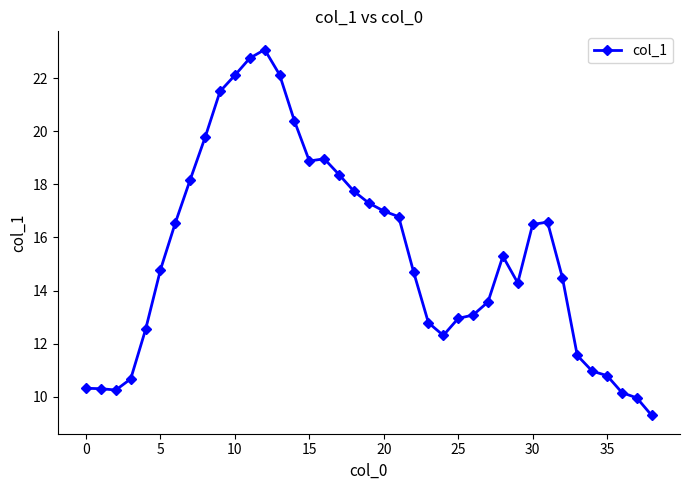

Reading left to right, transcribe all the data shown in this chart.

10.3	10.3	10.3	10.7	12.5	14.8	16.6	18.2	19.8	21.5	22.1	22.8	23.1	22.1	20.4	18.9	19.0	18.4	17.7	17.3	17.0	16.8	14.7	12.8	12.3	13.0	13.1	13.6	15.3	14.3	16.5	16.6	14.5	11.6	11.0	10.8	10.2	10.0	9.3